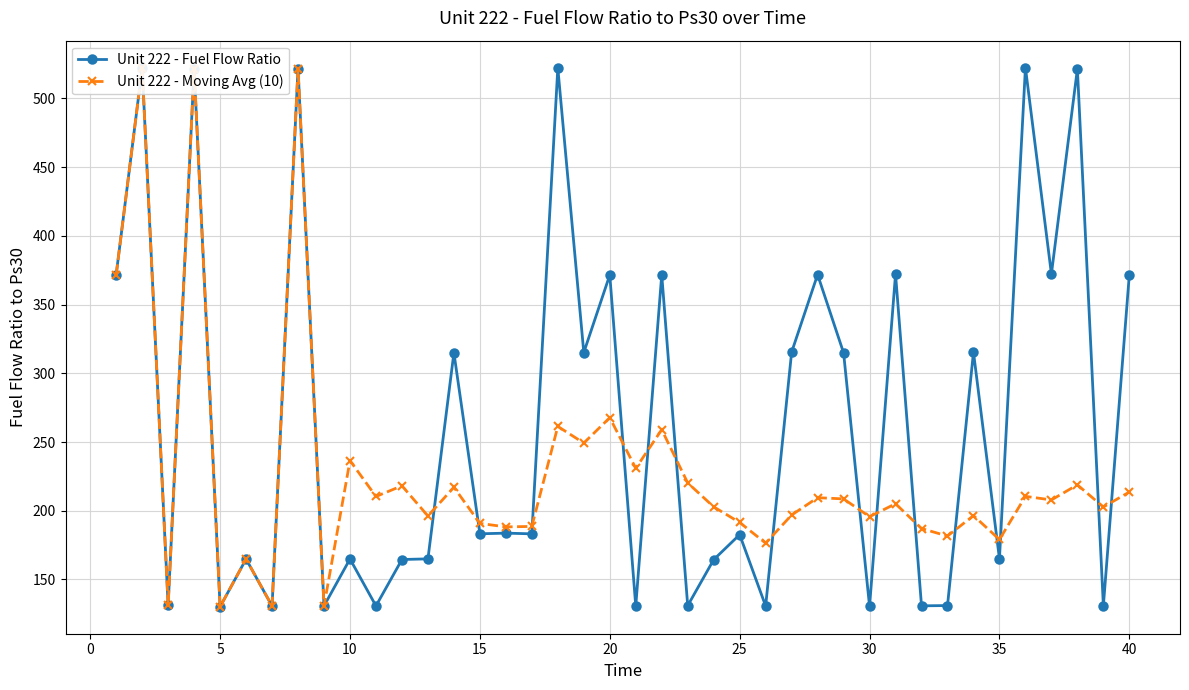

At how many categories does at least one series exceed 228?

20